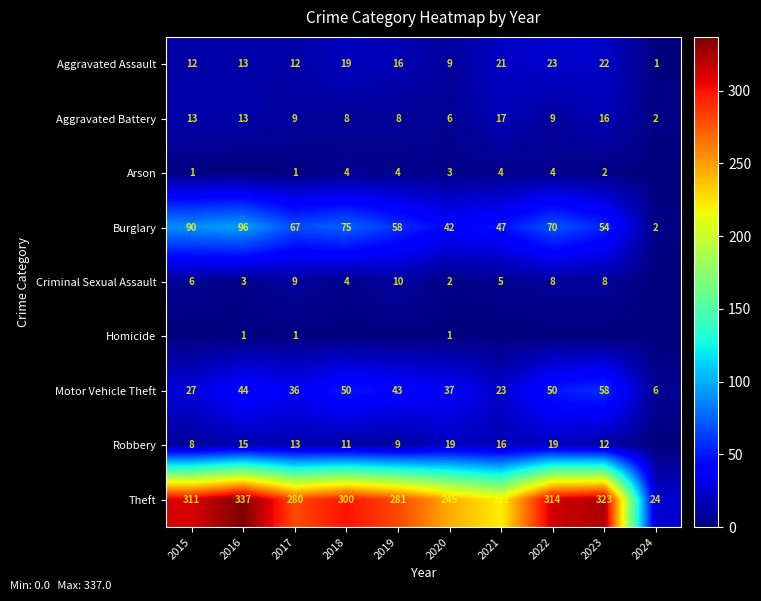

At which category does the chart reach its peak across all series?

2016